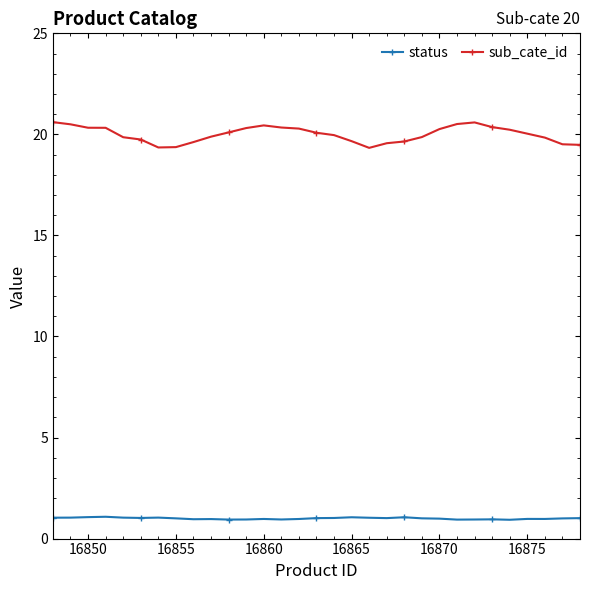

How many distinct data groups are displayed?

2